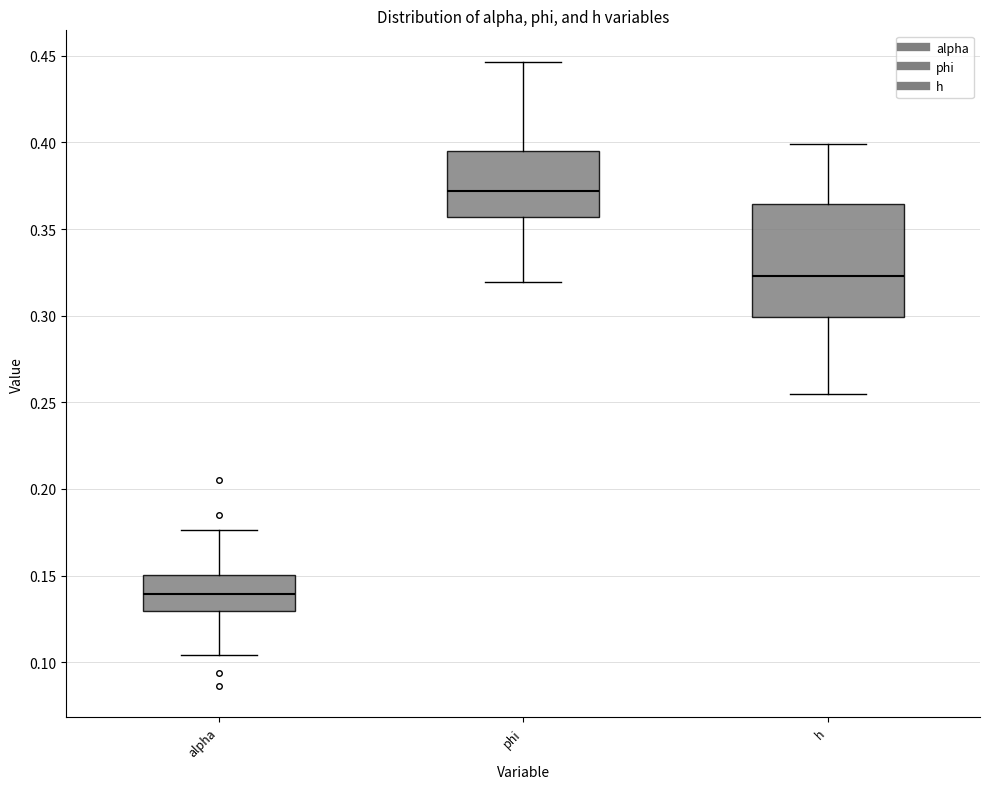

Where does the median line of the box for h sit on the y-axis? The values are not printed on the chart, so give them approximately, as read against the axis.

0.325